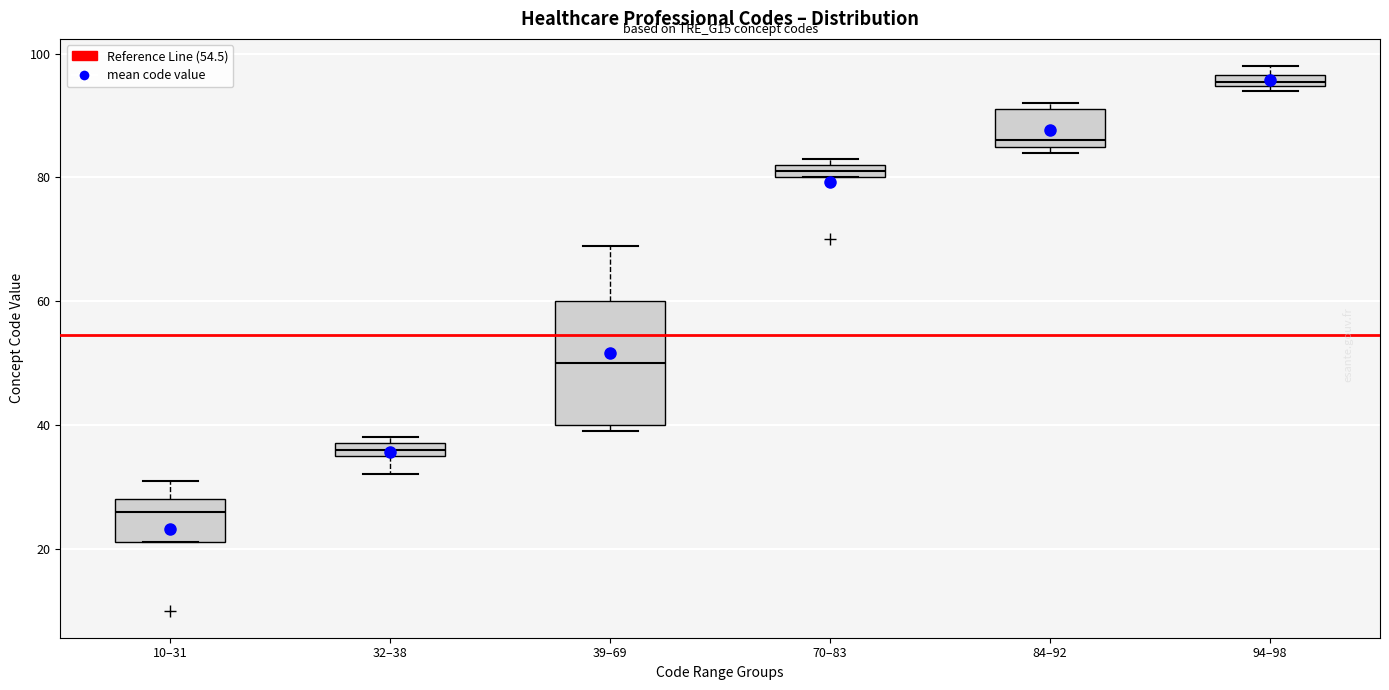

Where is the lower edge of the box for 84–92 on the y-axis? The values are not printed on the chart, so give them approximately, as read against the axis.

86